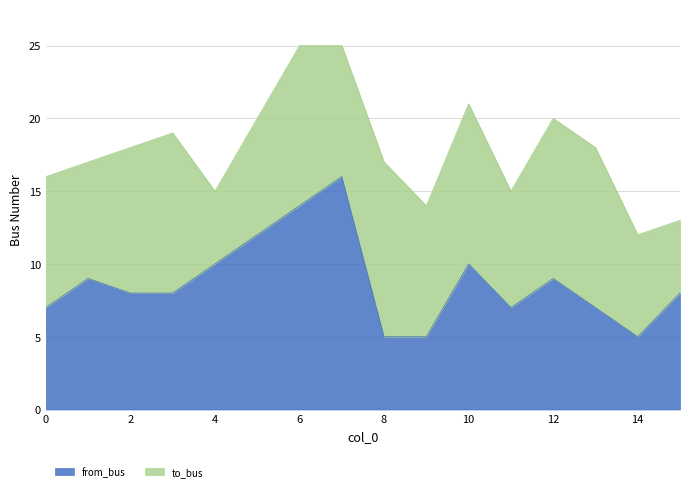

Approximately how many times larger is the value at 2 compared to 14?

1.6